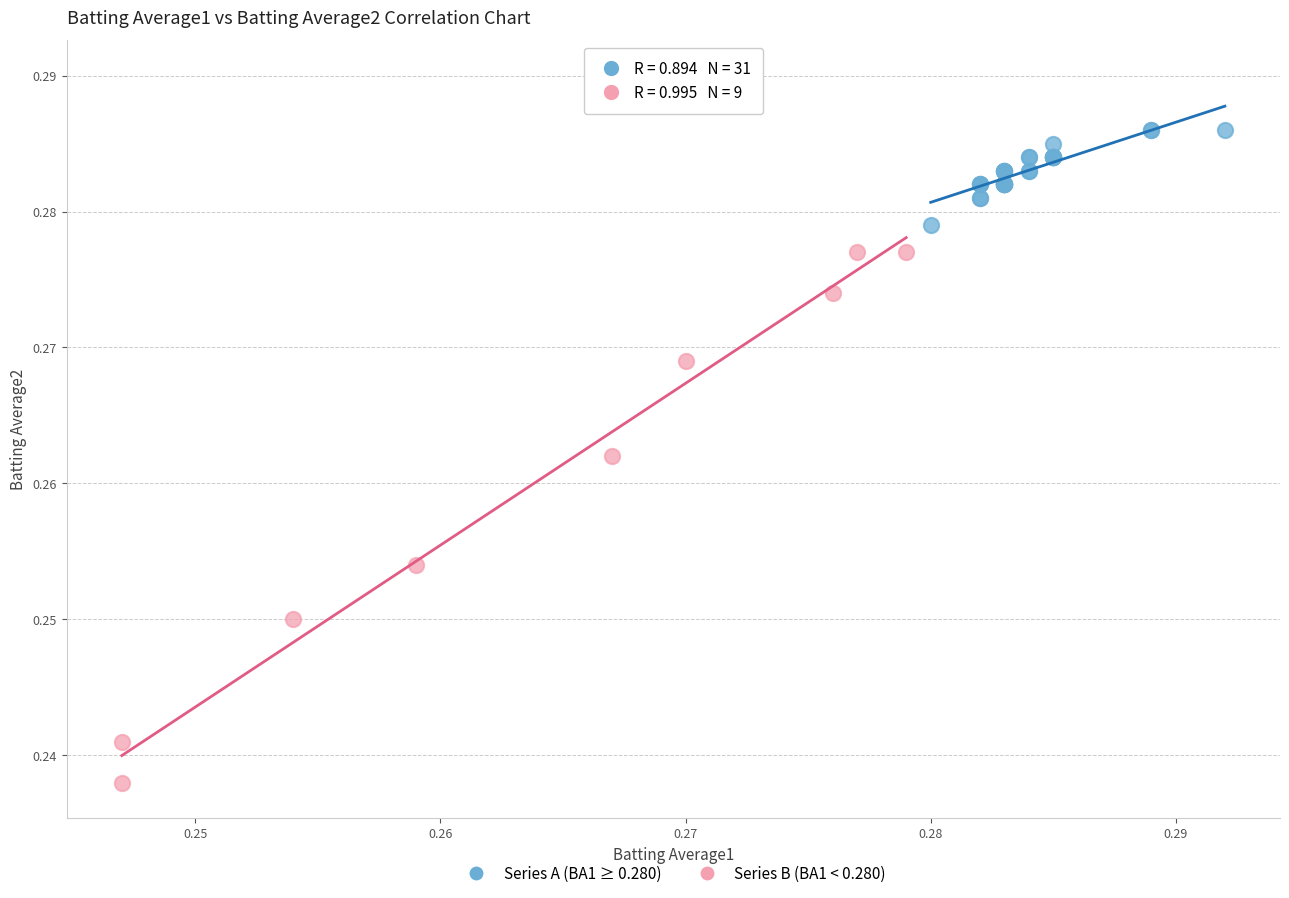

Which series contains the highest Y value?

Series A (BA1 ≥ 0.280)